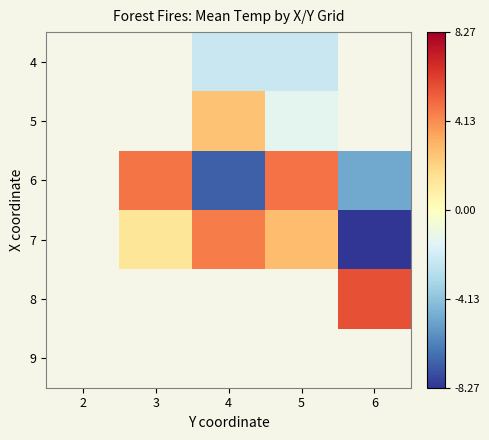

Is it true that 6 equals 7.1 at 5?

False